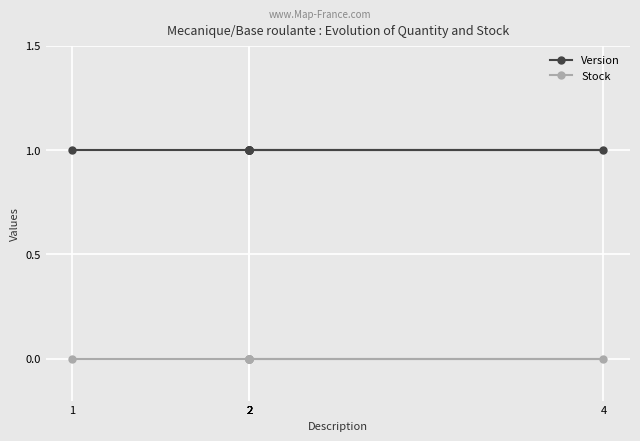

Which has a higher value, 1 or 2?

1